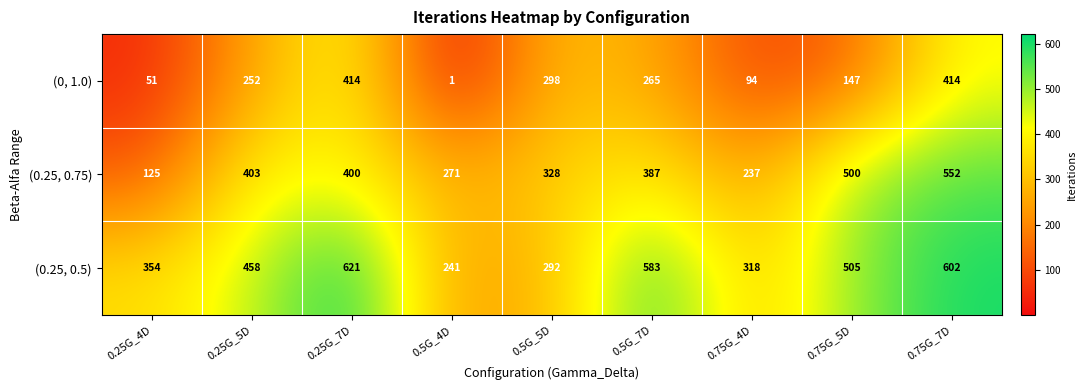

Which series changed the most between 0.5G_5D and 0.75G_5D?

(0.25, 0.5)